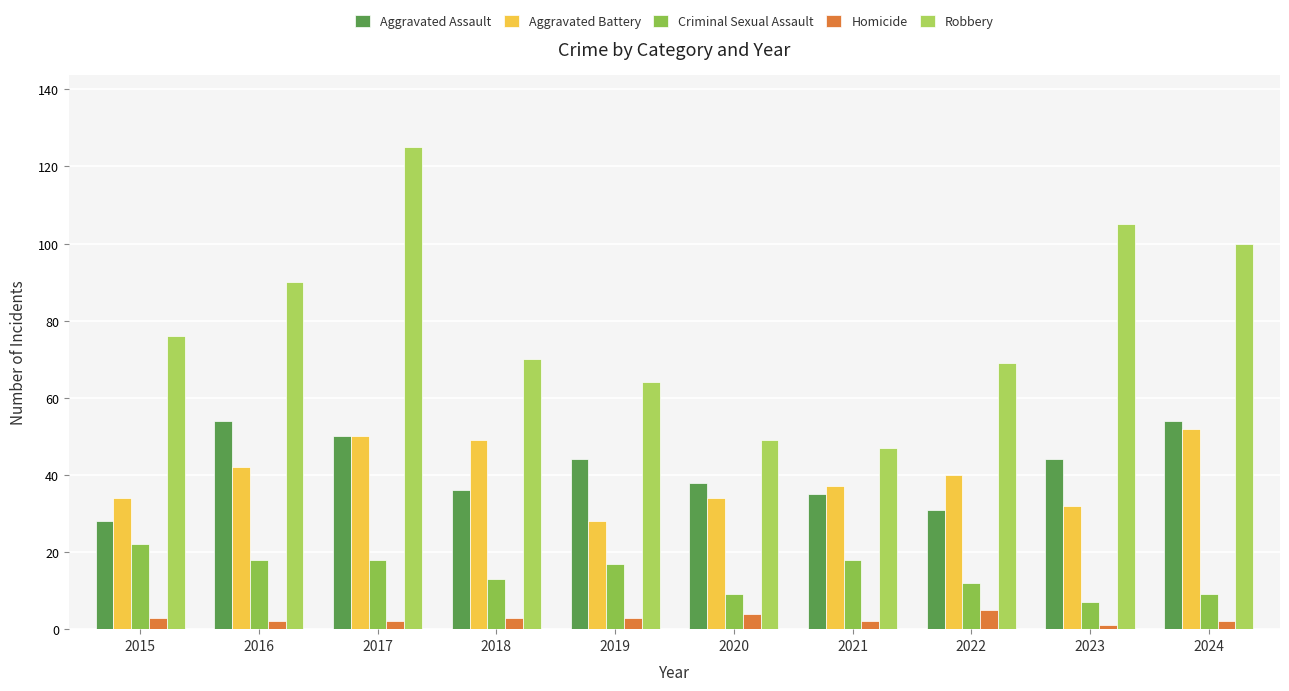

What is the maximum value shown in the chart?

125